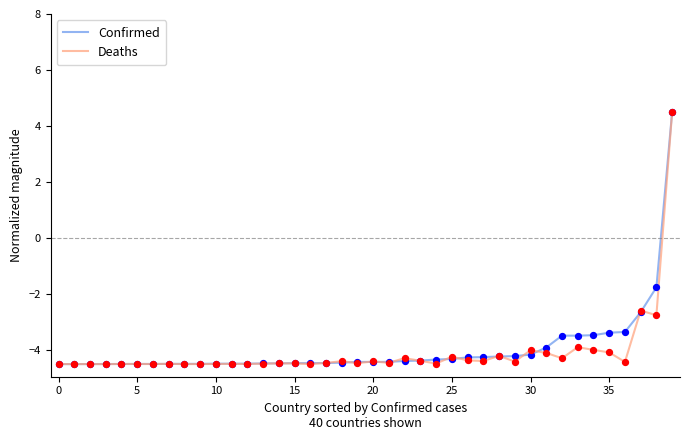

What is the minimum value shown in the chart?

-4.5